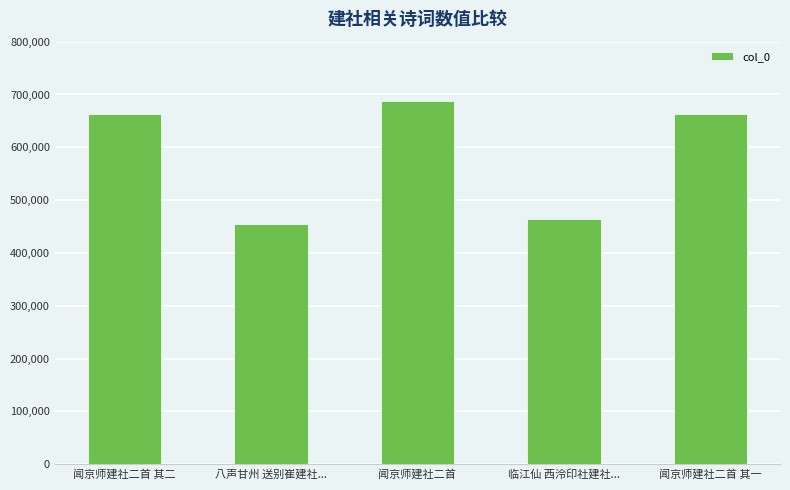

What is the change in value from 闻京师建社二首 其二 to 闻京师建社二首 其一?

-1